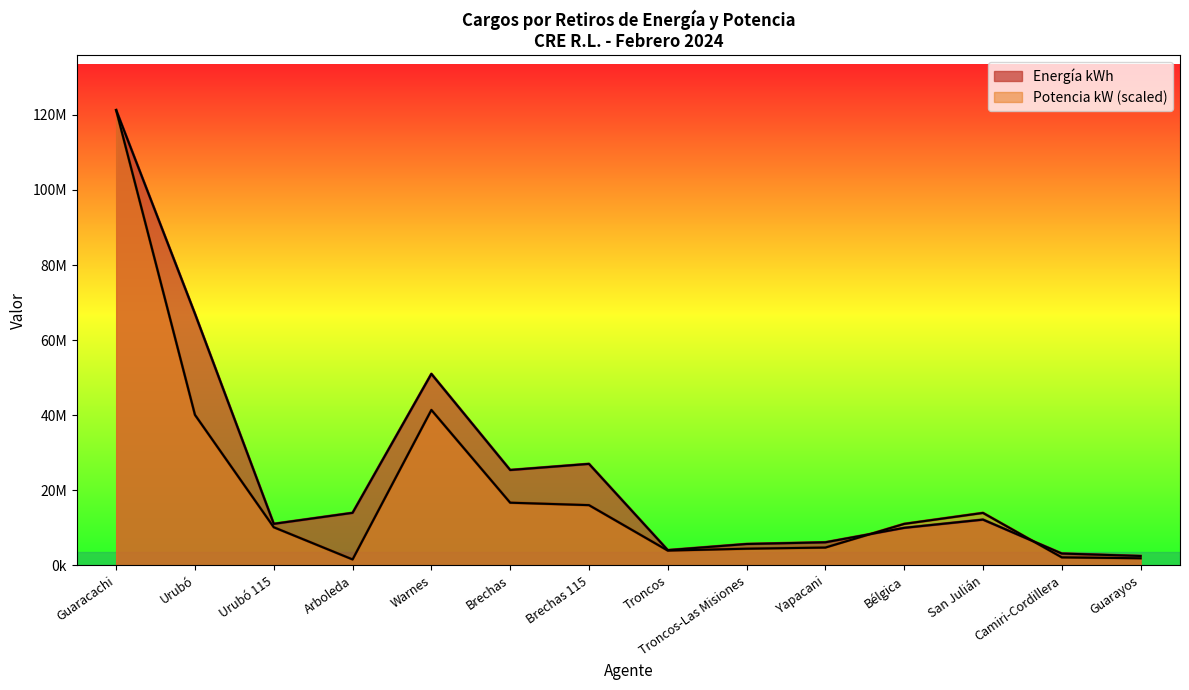

How many interior local peaks does the Energía kWh series have?

3